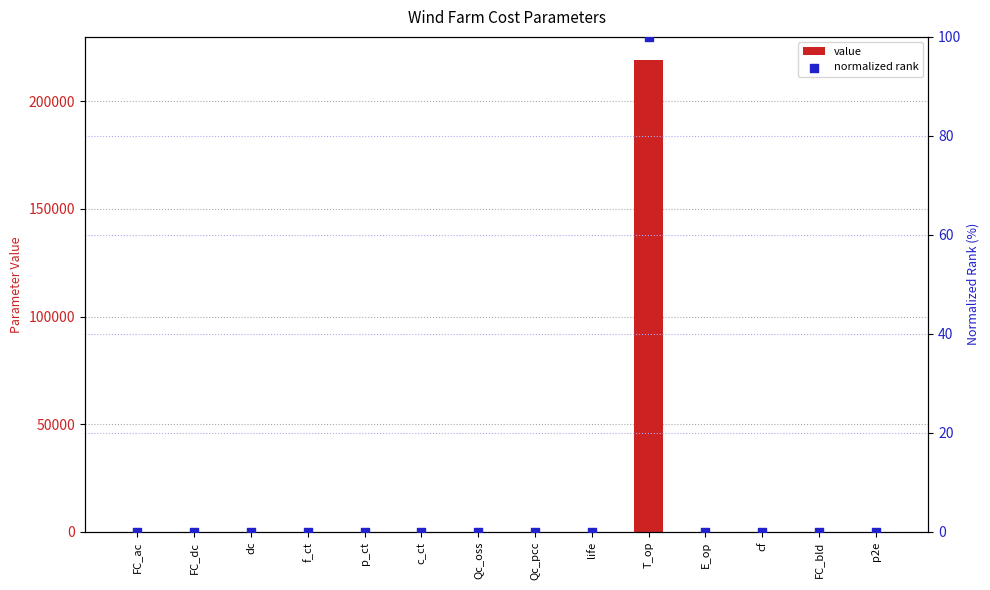

What is the total value across all series at FC_bld?

10.0